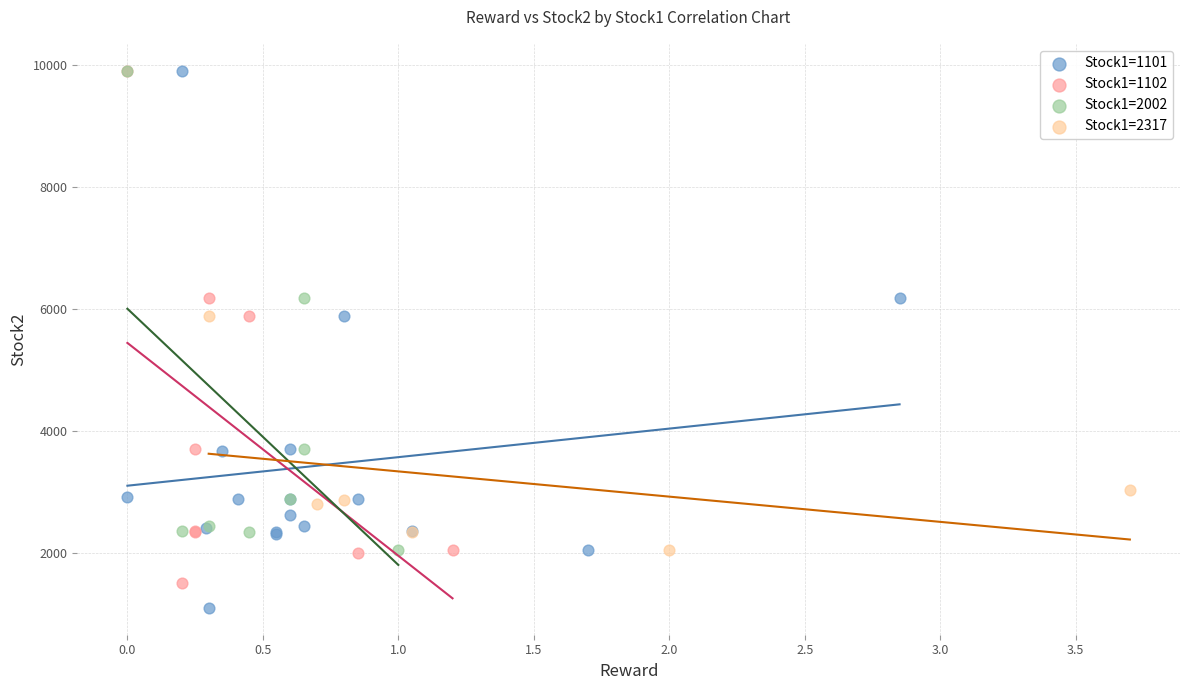

Which series has the largest Y range (max minus min)?

Stock1=1101